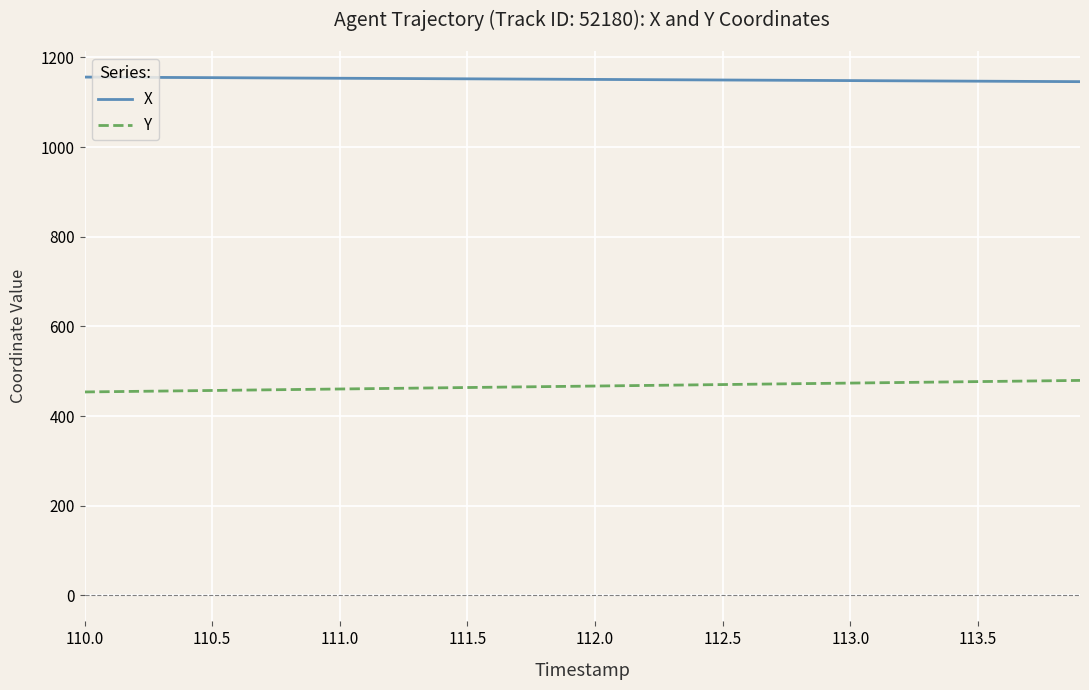

Does the chart display data point markers on the line(s)?

No